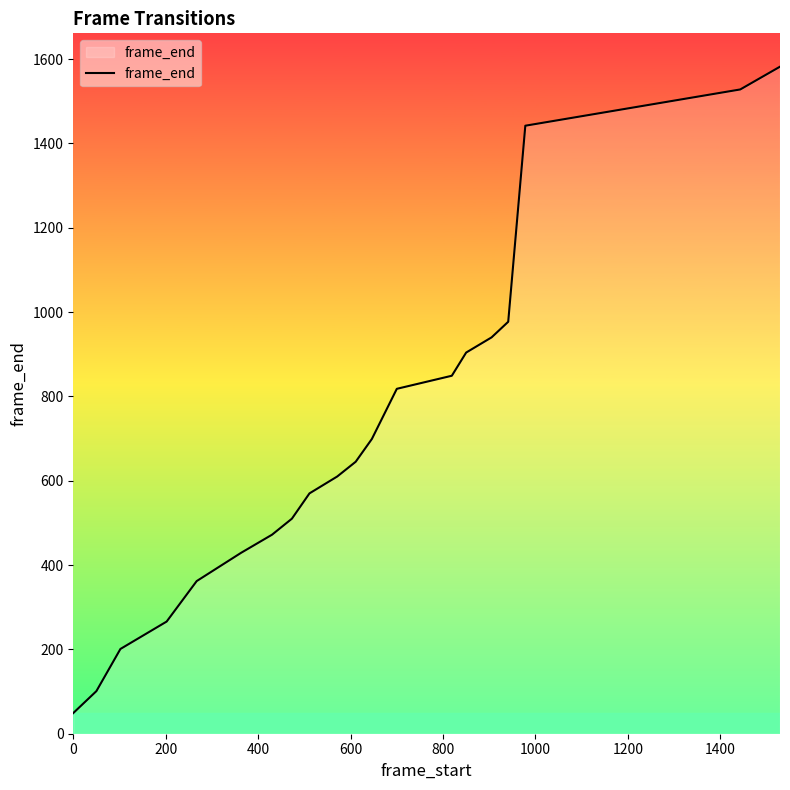

What is the difference between the maximum and minimum values?

1533